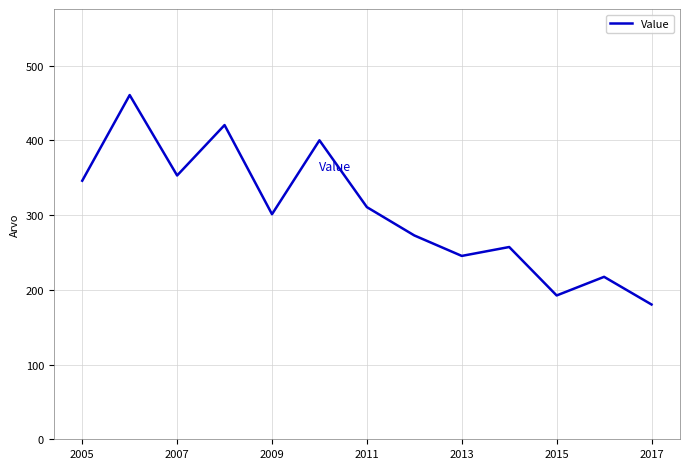

What is the difference between the maximum and minimum values?

280.2